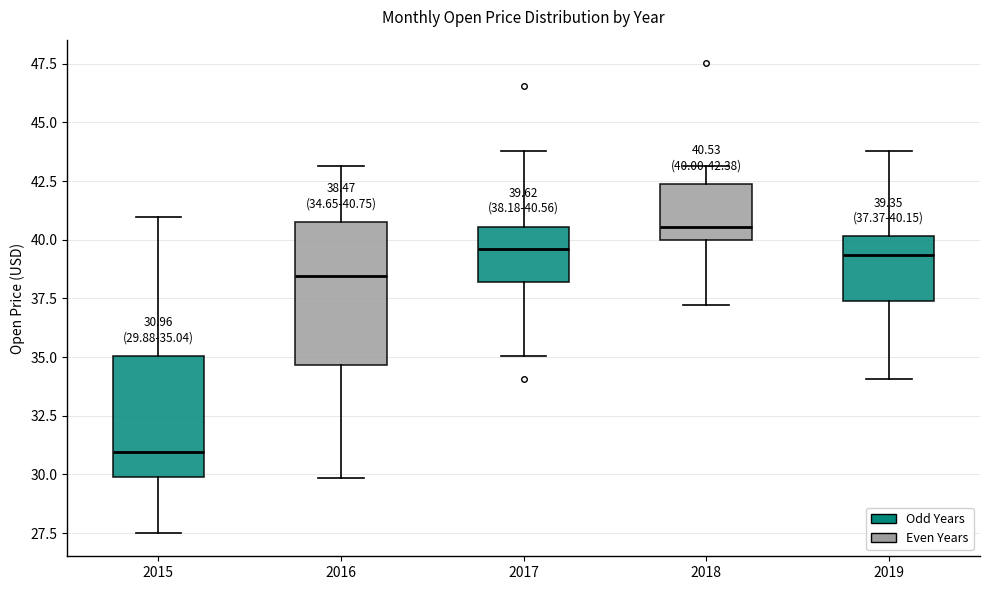

Which box has the lowest median line?

2015